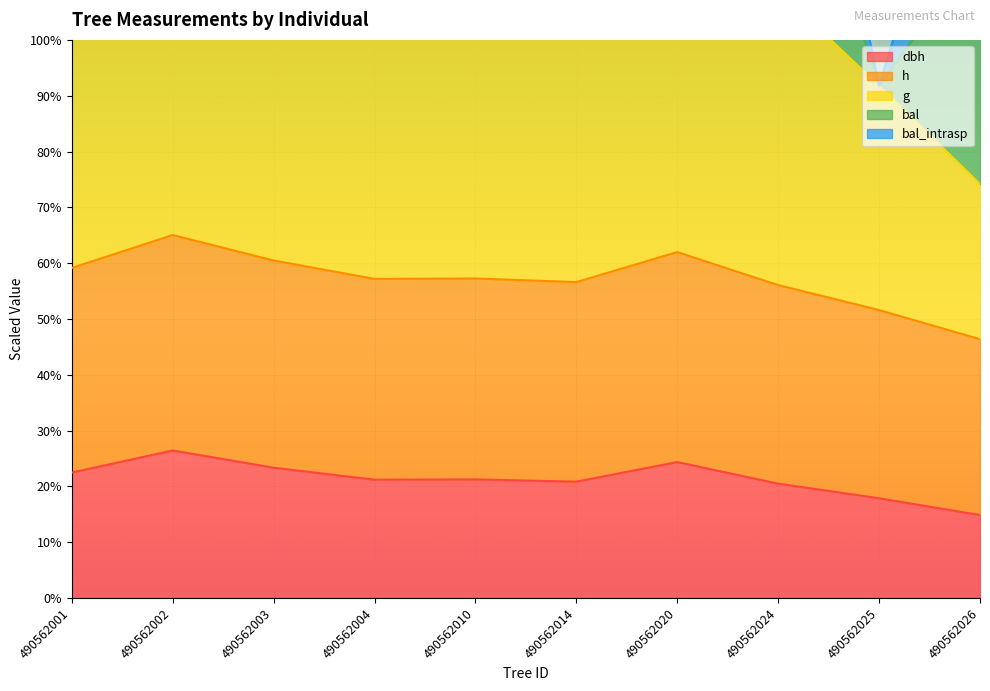

True or false: g and h intersect in this chart.

False